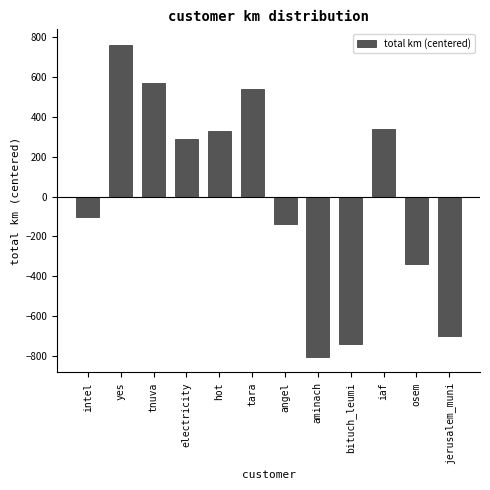

Count the number of categories in the chart.

12